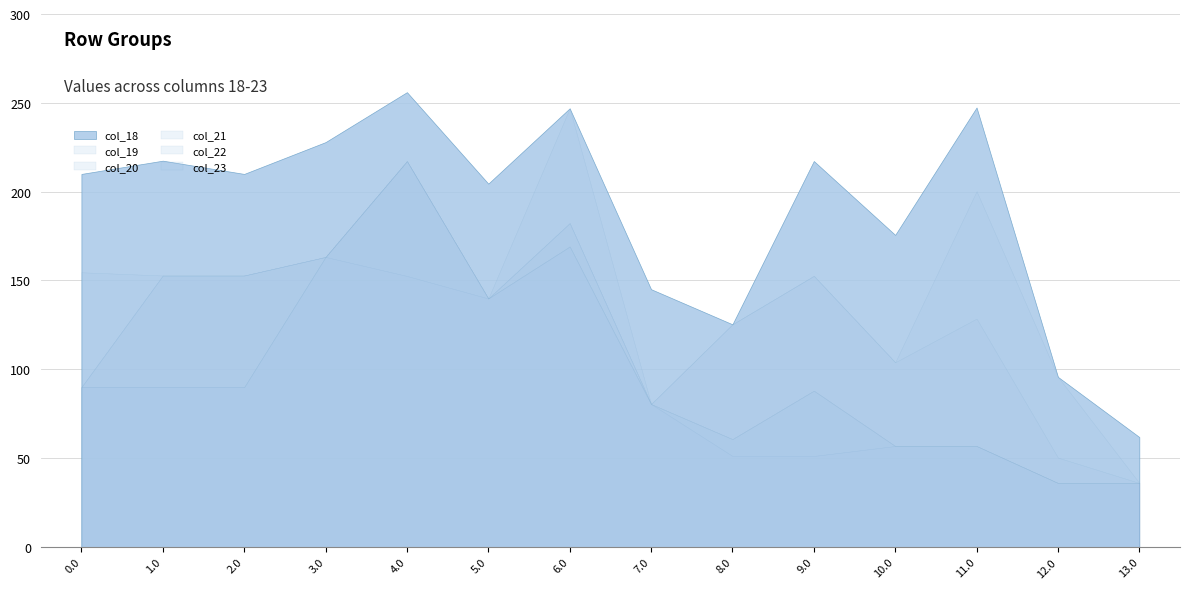

Which series has the largest total across all categories?

col_18